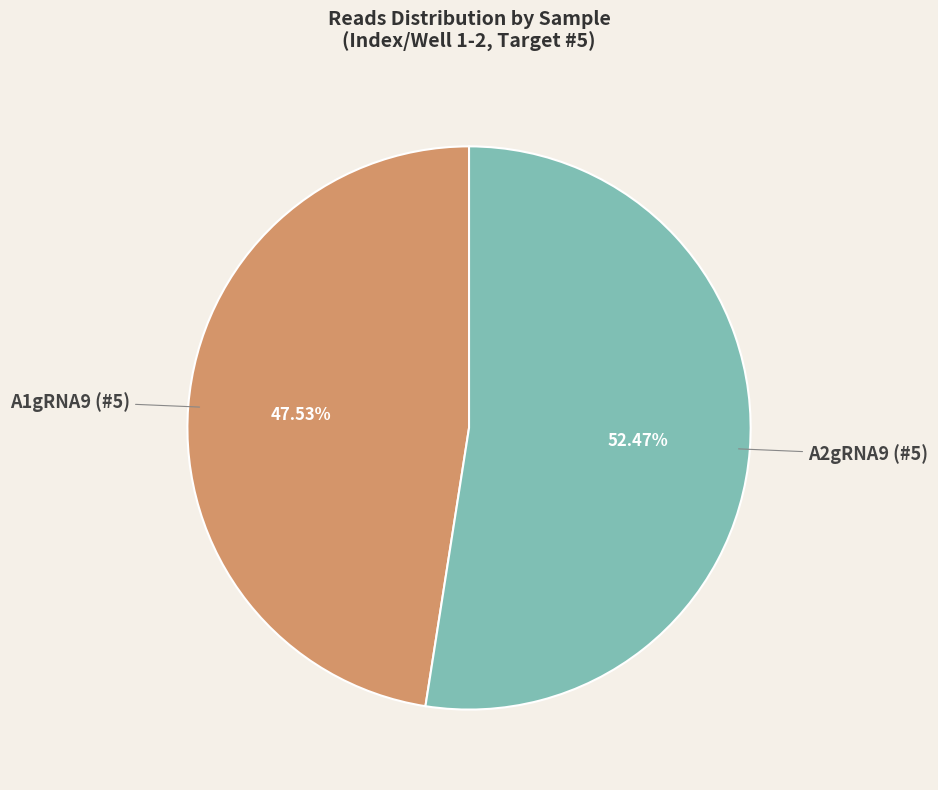

To the nearest percent, what percentage of the pie is A1gRNA9 (#5)?

48%